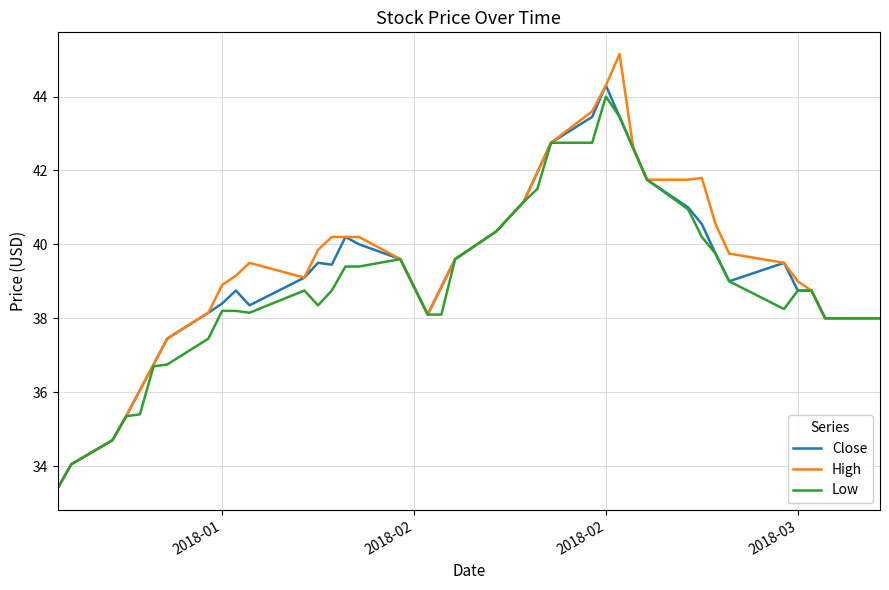

What is the minimum value shown in the chart?

33.4